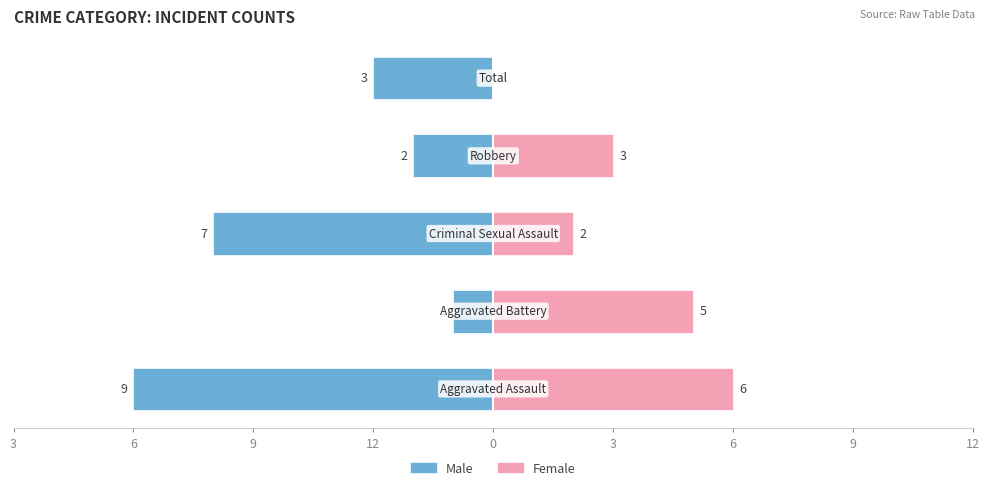

Reading right to left, list all the values displayed in this chart.

Male: 0=-3	3=-2	6=-7	9=-1	12=-9
Female: 0=0	3=3	6=2	9=5	12=6